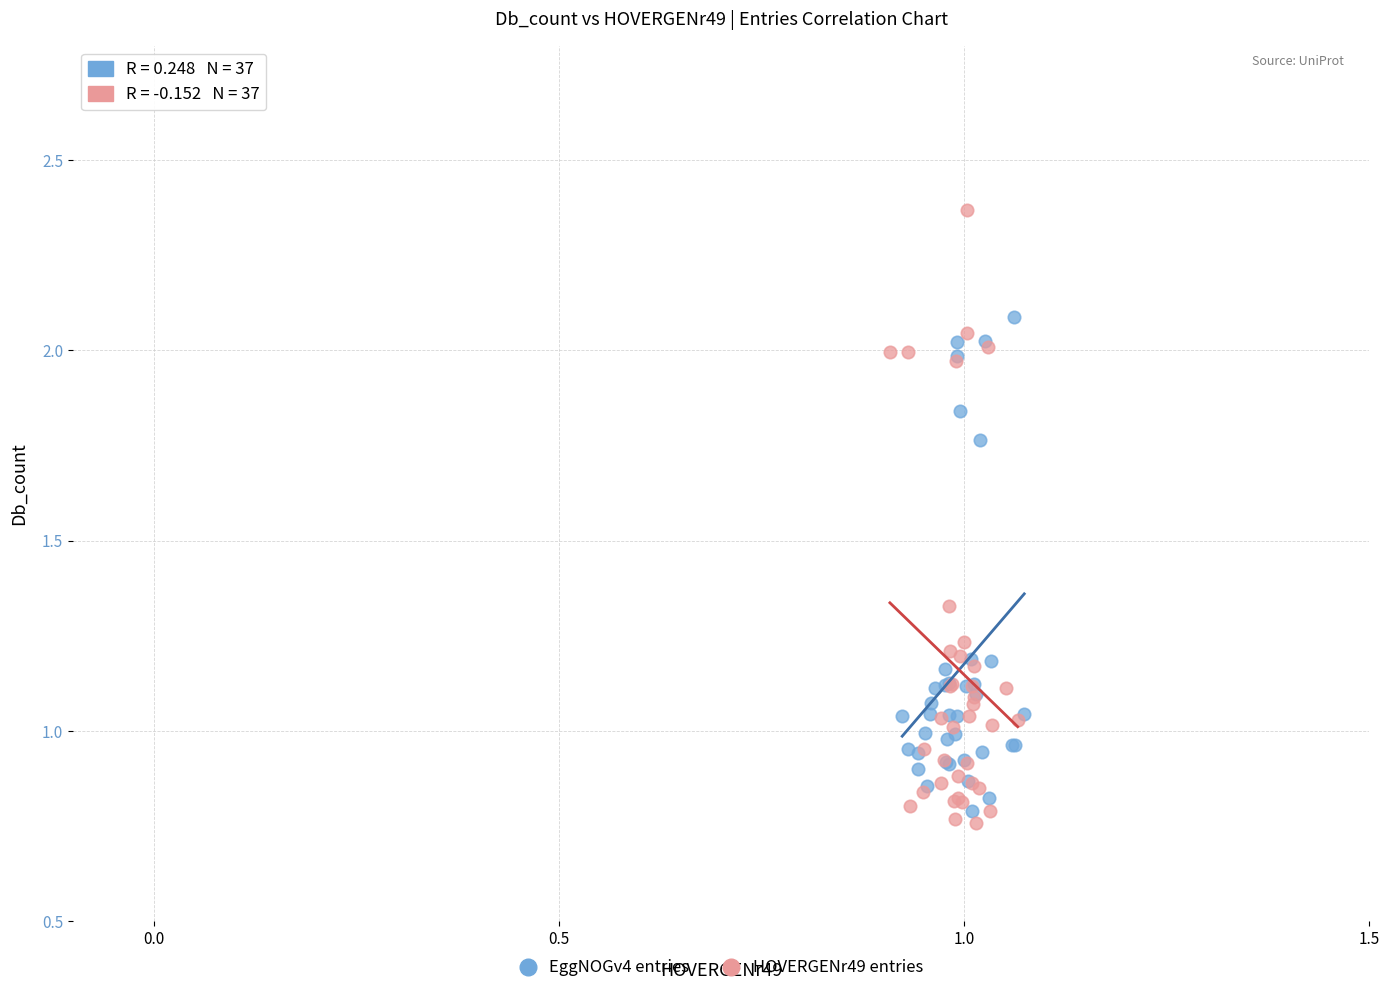

Which series reaches the maximum Y coordinate?

HOVERGENr49 entries